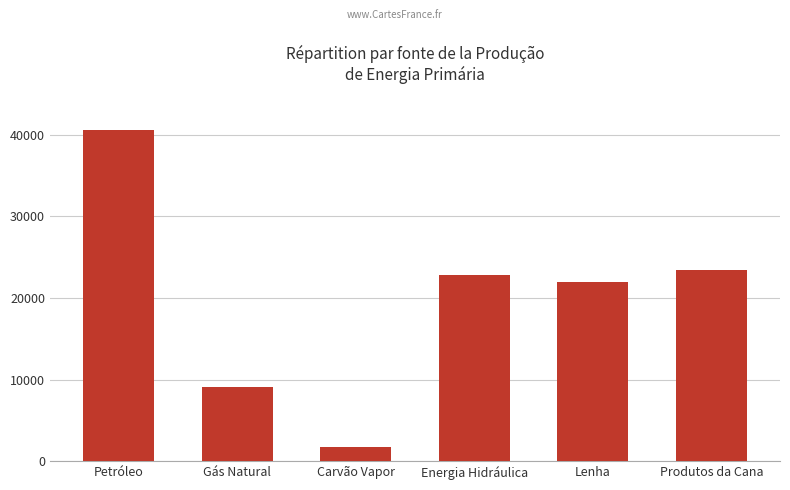

Reading left to right, what are all the values shown in this chart?

40521.4	9088.3	1792.0	22856.1	21969.3	23397.4